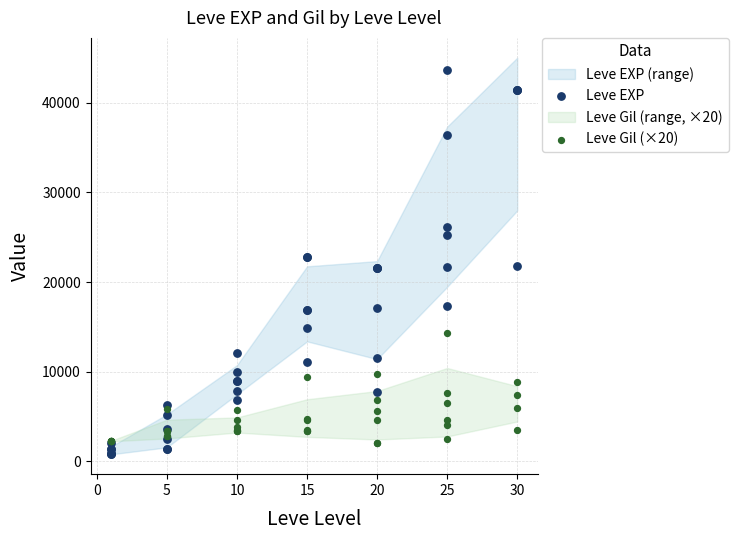

Which series has the largest Y range (max minus min)?

Leve EXP